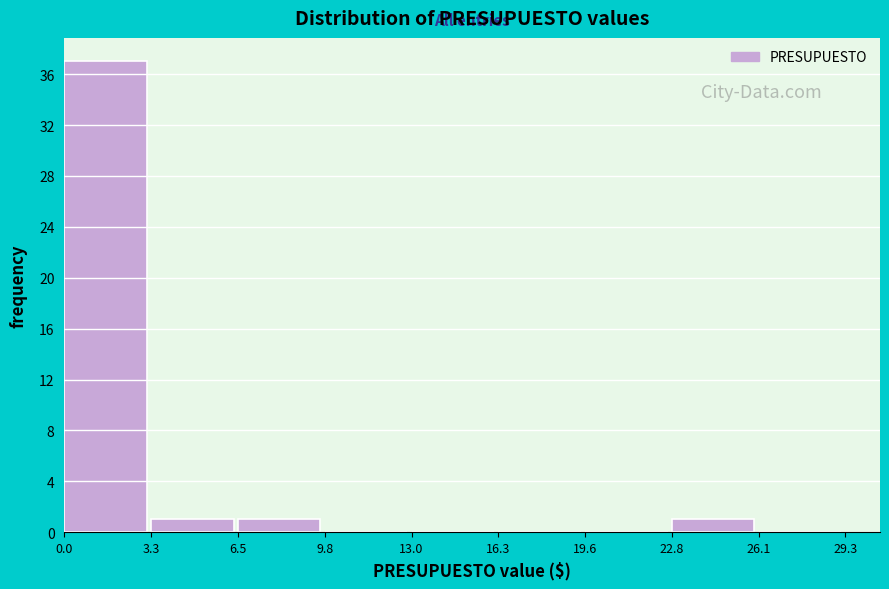

Over which range of the x-axis is the bar tallest?

0.0 to 3.3